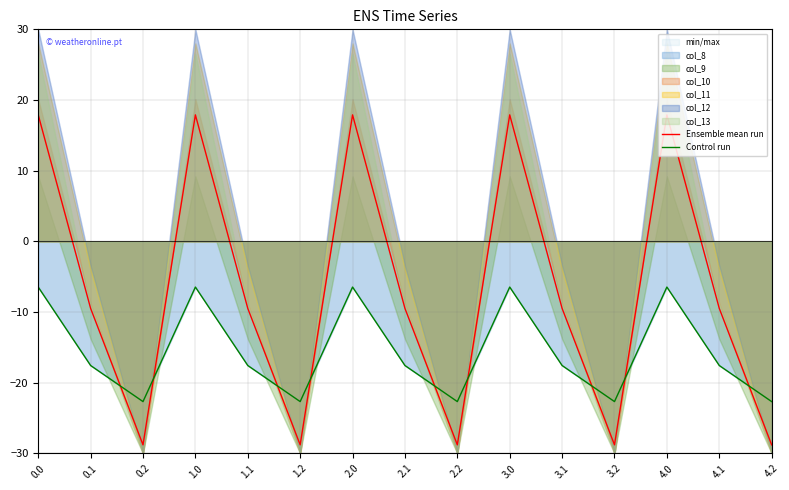

Reading left to right, what are all the values shown in this chart?

Ensemble mean run: 17.9	-9.5	-28.8	17.9	-9.5	-28.8	17.9	-9.5	-28.8	17.9	-9.5	-28.8	17.9	-9.5	-28.8
Control run: -6.5	-17.6	-22.7	-6.5	-17.6	-22.7	-6.5	-17.6	-22.7	-6.5	-17.6	-22.7	-6.5	-17.6	-22.7